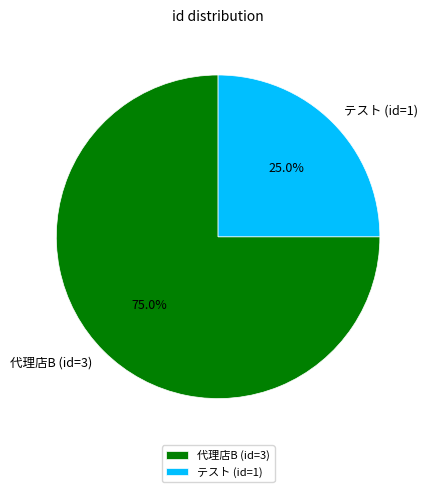

What percentage is NOT represented by 代理店B (id=3)?

25.0%